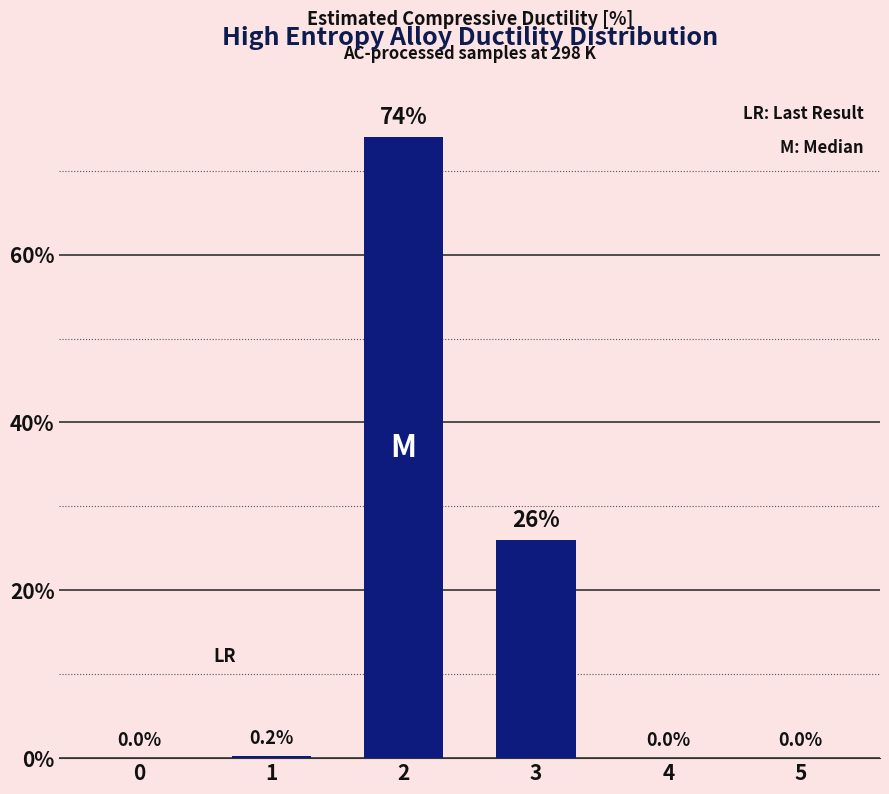

What value does the data have at 2?

74.0